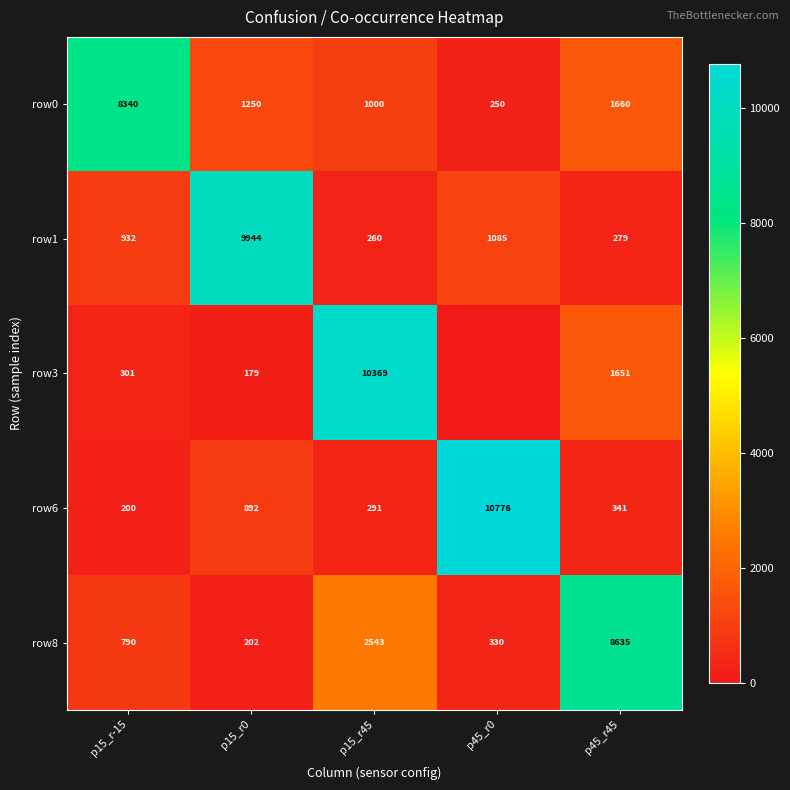

List the labels in order of row1 value, smallest first.

p15_r45, p45_r45, p15_r-15, p45_r0, p15_r0